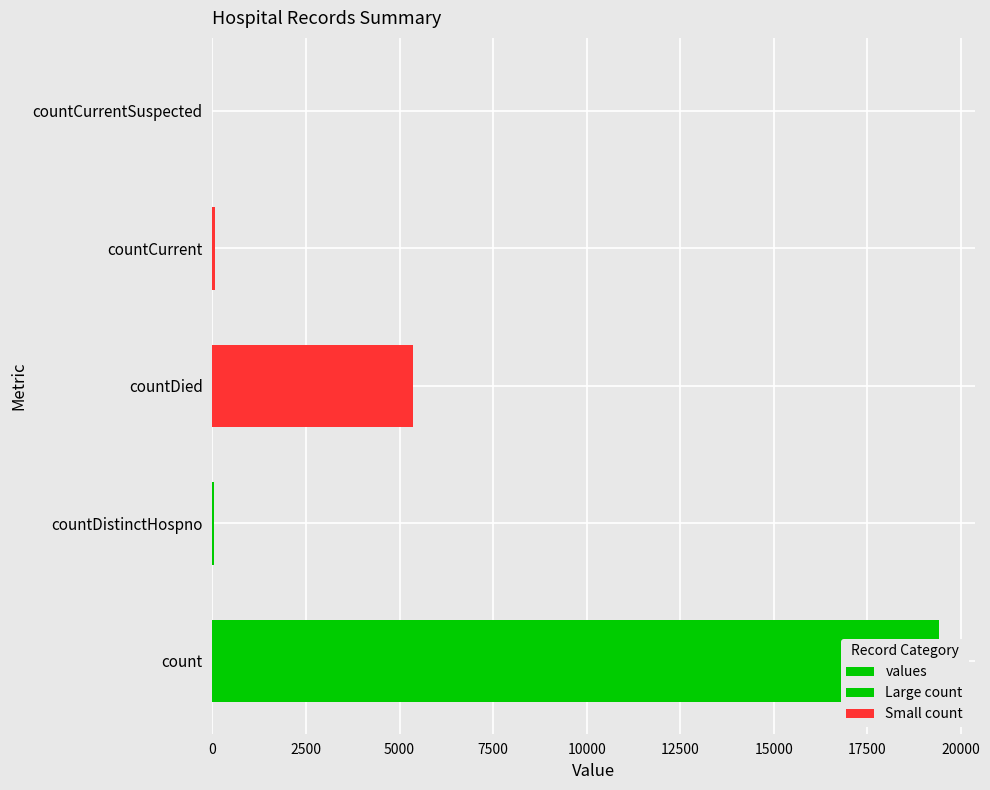

Which category has the highest value across all series?

count